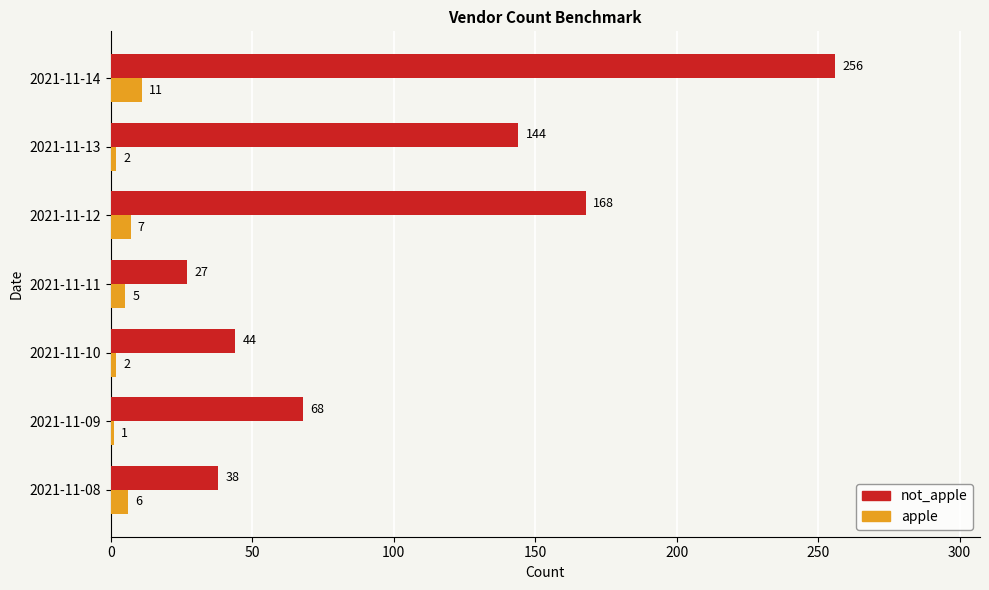

True or false: not_apple has a value of 27 at 2021-11-11.

True